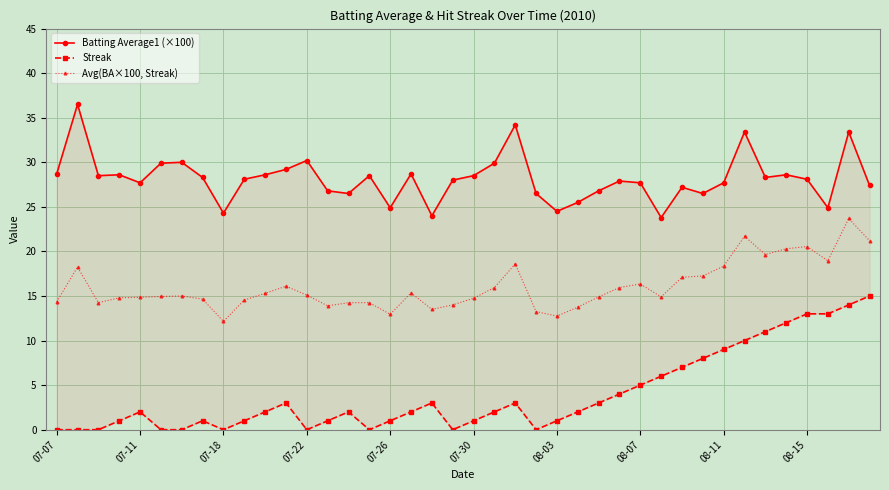

What is the highest value of the Avg(BA×100, Streak) series?

23.7